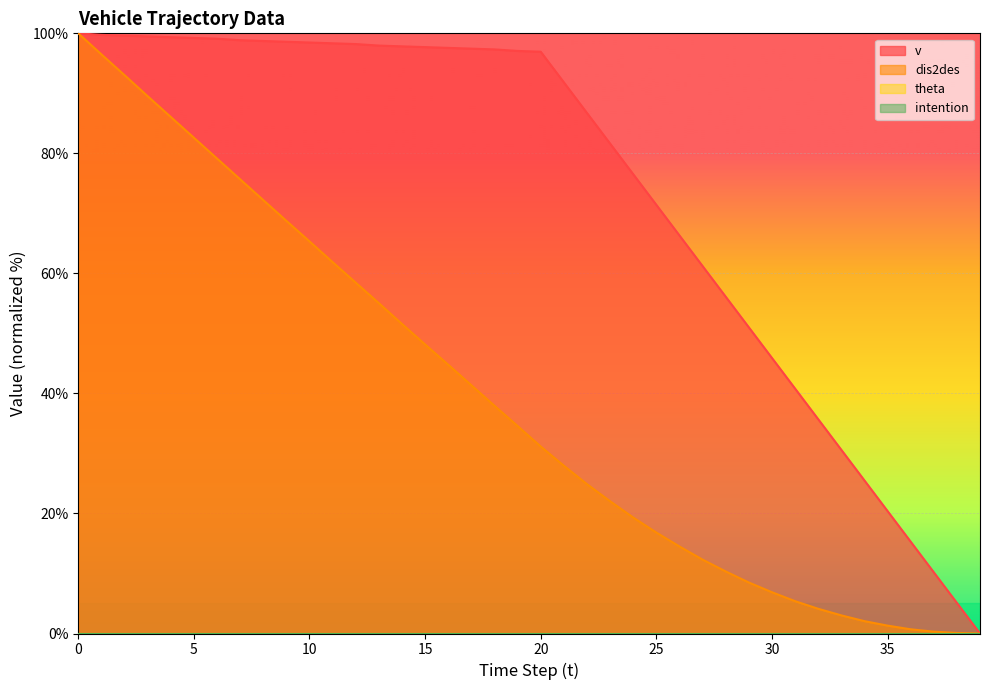

True or false: v and dis2des cross at least once.

False